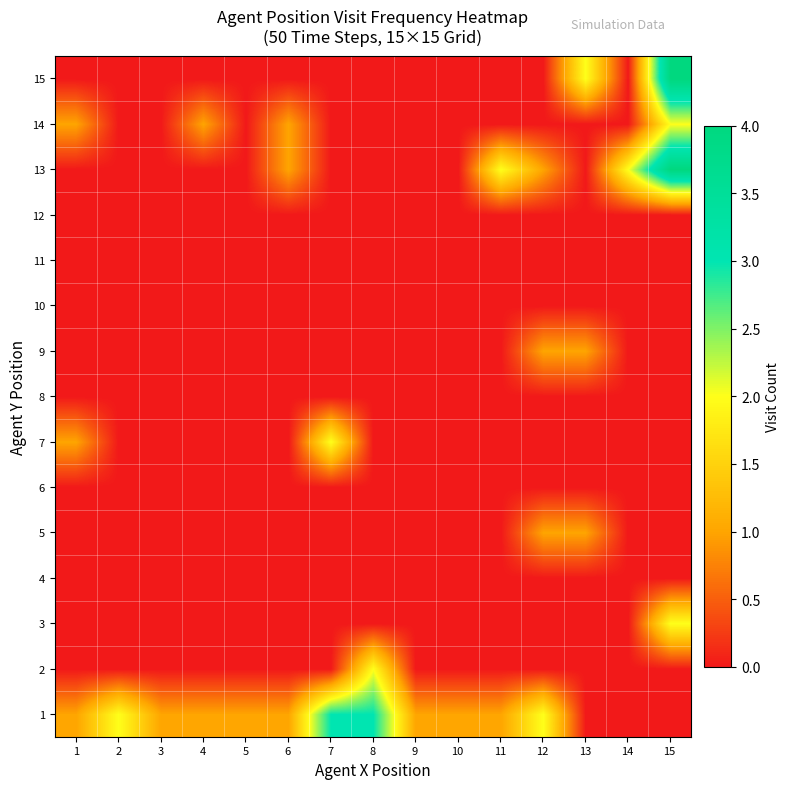

Which label corresponds to the largest value in the chart?

15